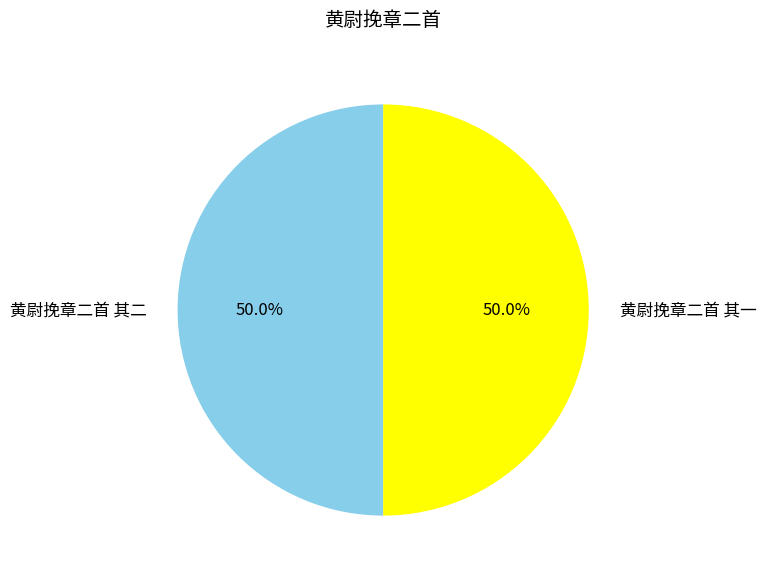

What is the ratio of the value at 黄尉挽章二首 其一 to the value at 黄尉挽章二首 其二?

1.0